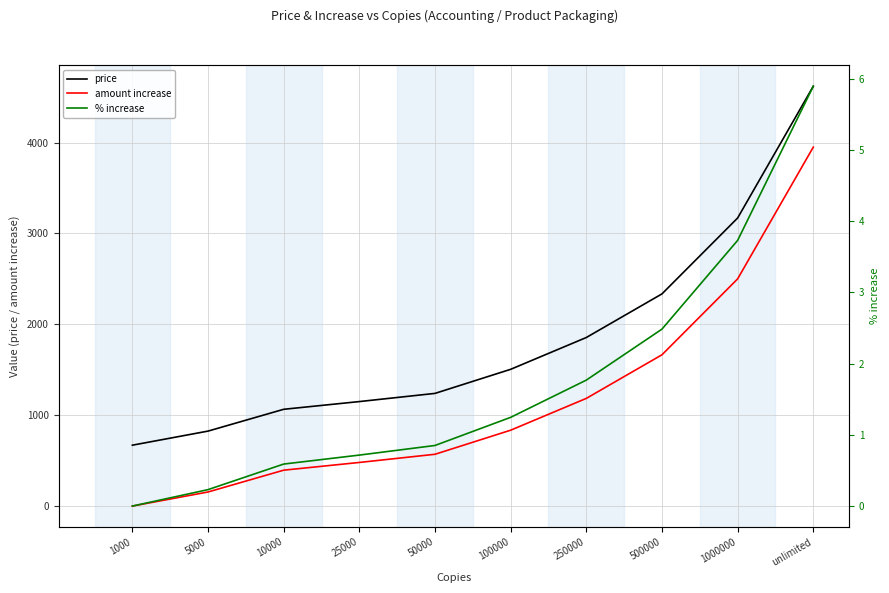

Rank the categories by price value from lowest to highest.

1000, 5000, 10000, 25000, 50000, 100000, 250000, 500000, 1000000, unlimited